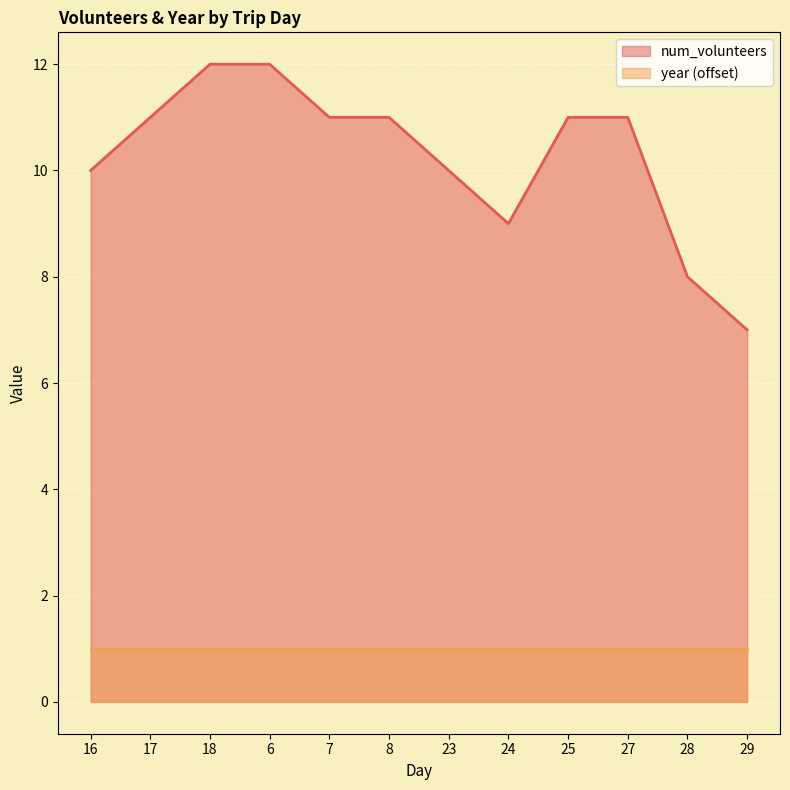

How many data points are above 11?

2